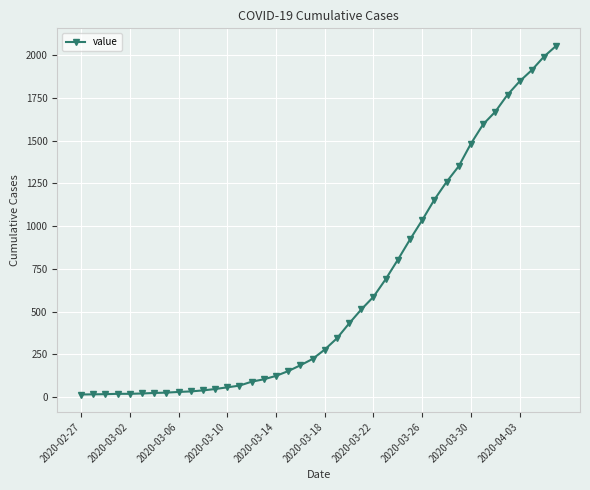

What is the maximum value shown in the chart?

2056